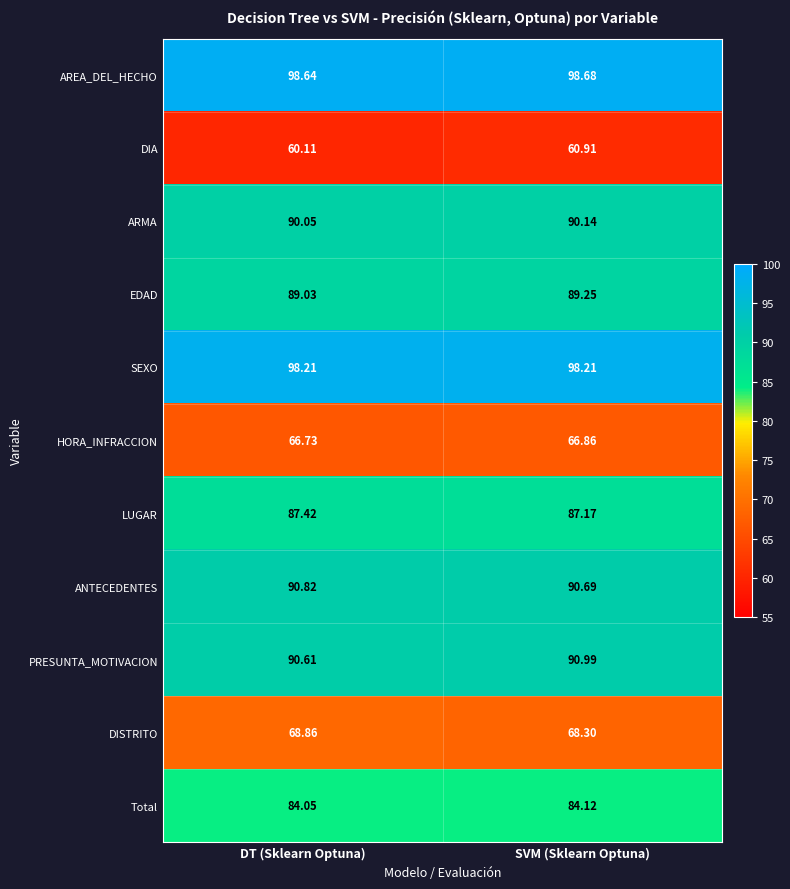

Which series changed the most between DT (Sklearn Optuna) and SVM (Sklearn Optuna)?

DIA